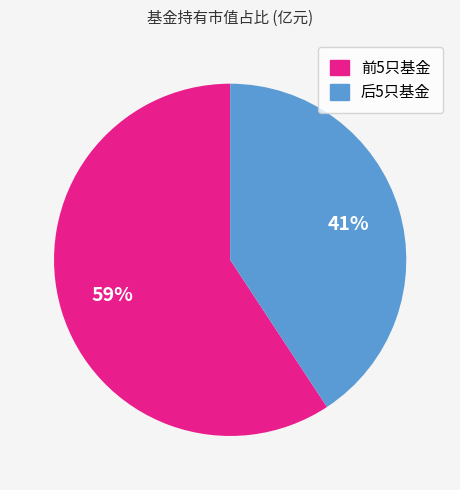

Is there any slice that represents more than half of the pie?

Yes